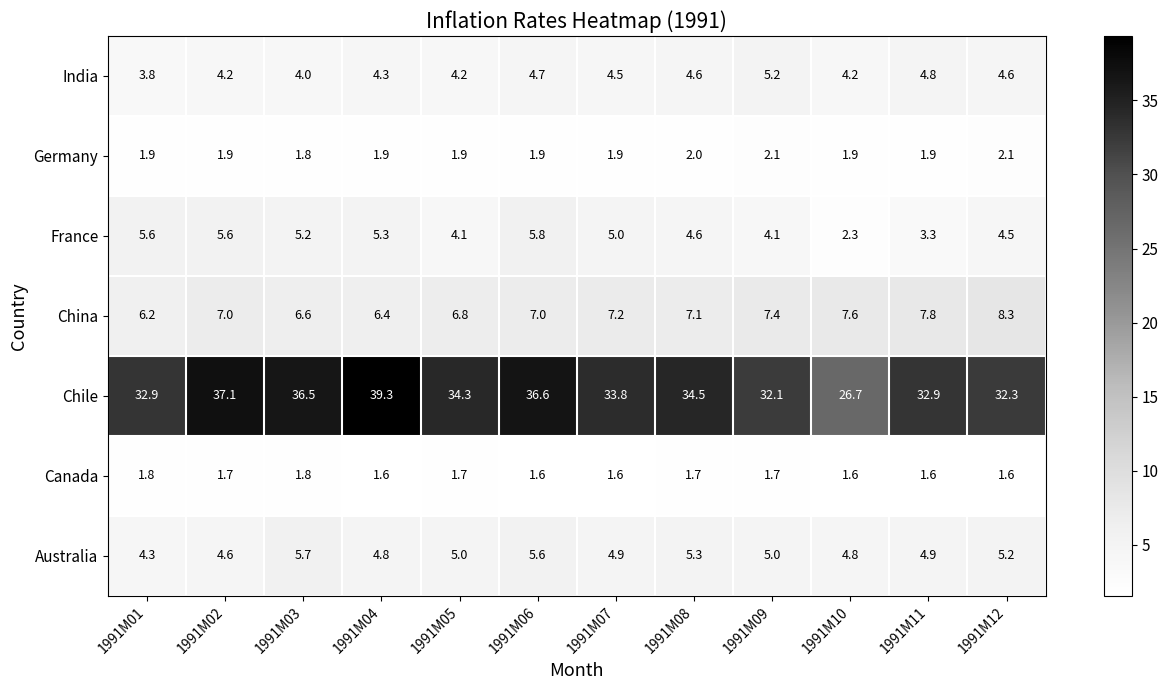

Is the value of Germany at 1991M08 greater than the value of Canada at 1991M08?

Yes